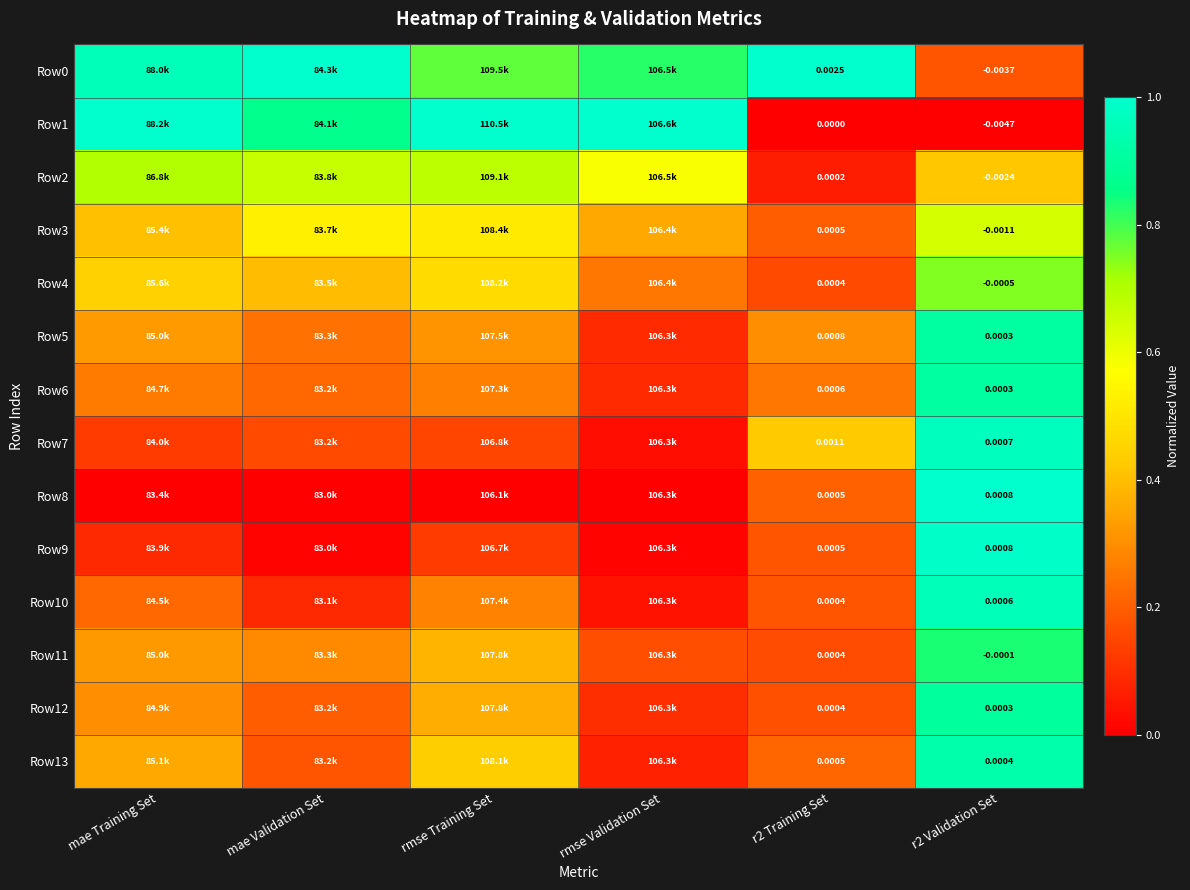

What is the total value across all series at r2 Validation Set?

10.4